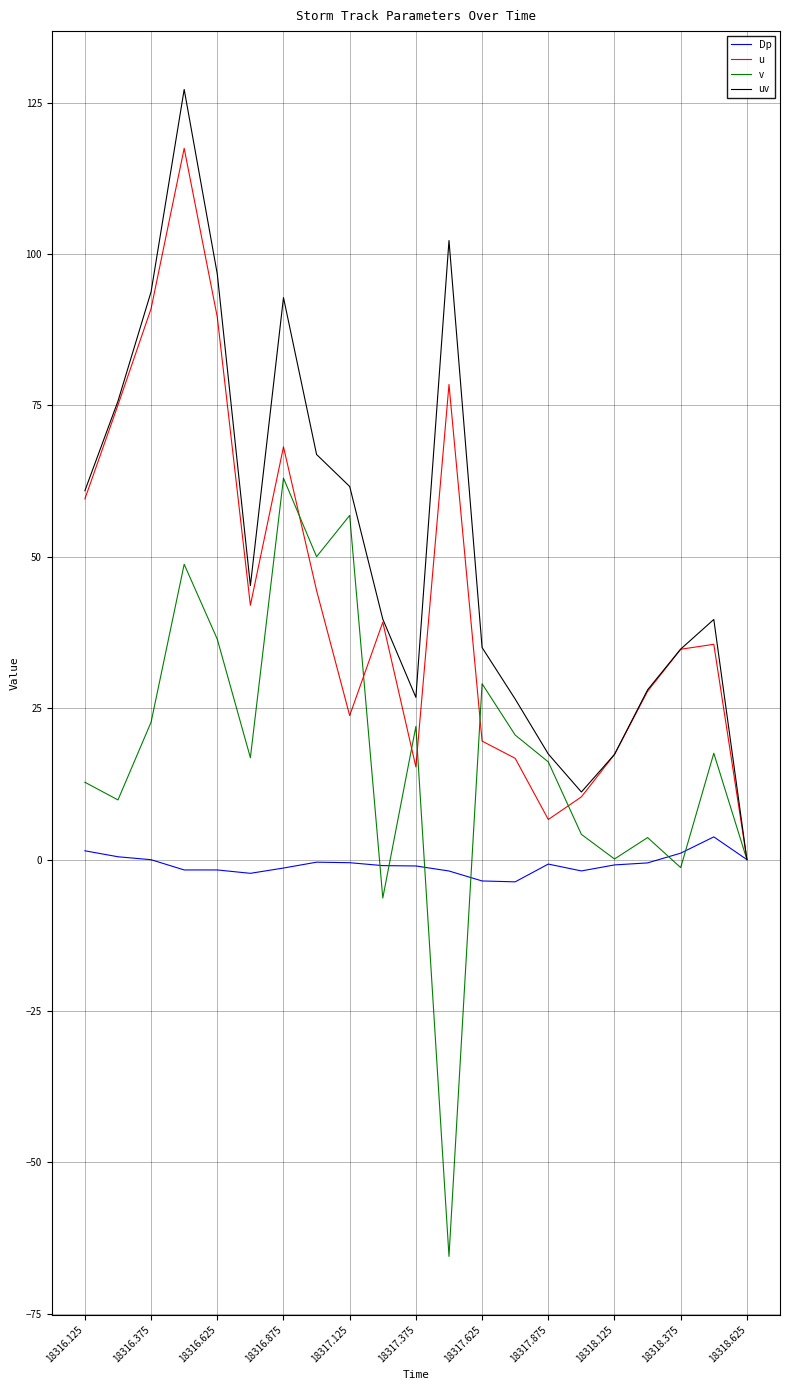

What is the highest value of the u series?

117.5